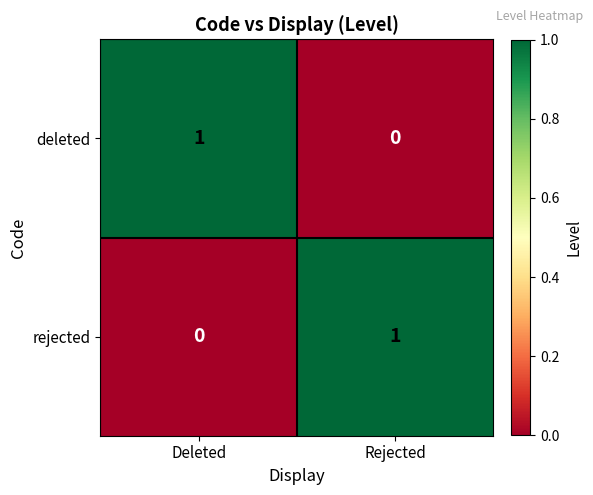

Reading left to right, list all the values displayed in this chart.

deleted: 1	0
rejected: 0	1